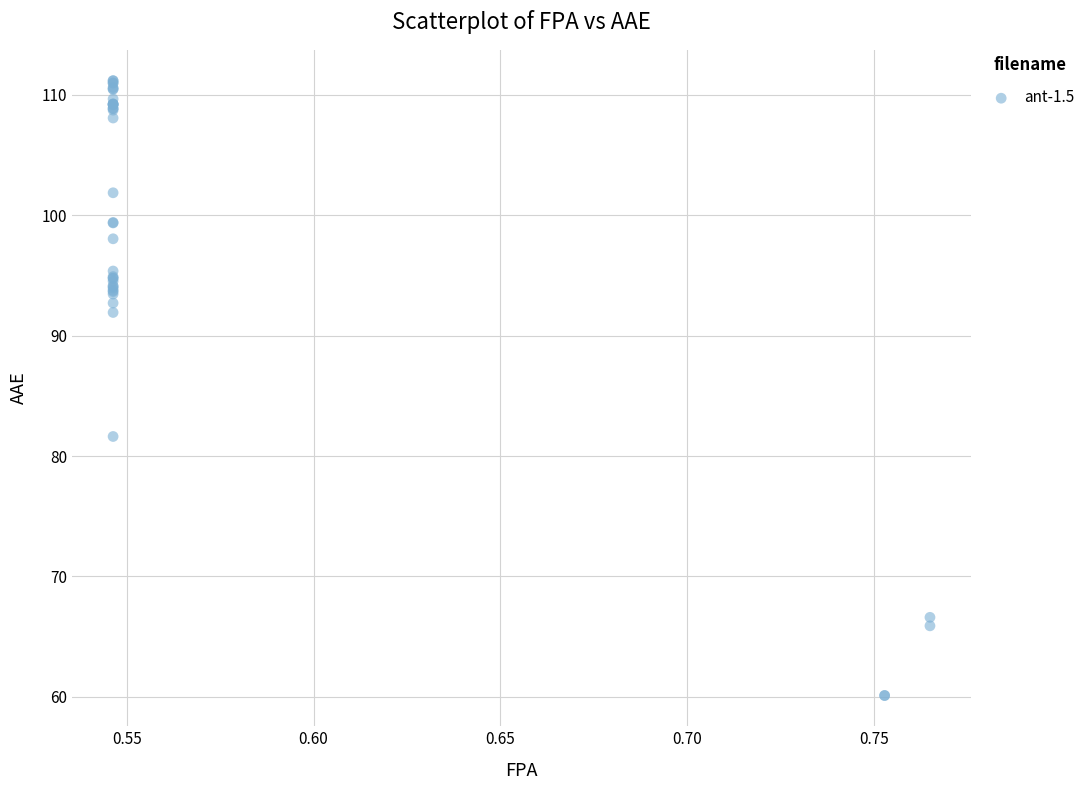

What Y value in the scatter plot is closest to 85?

81.6